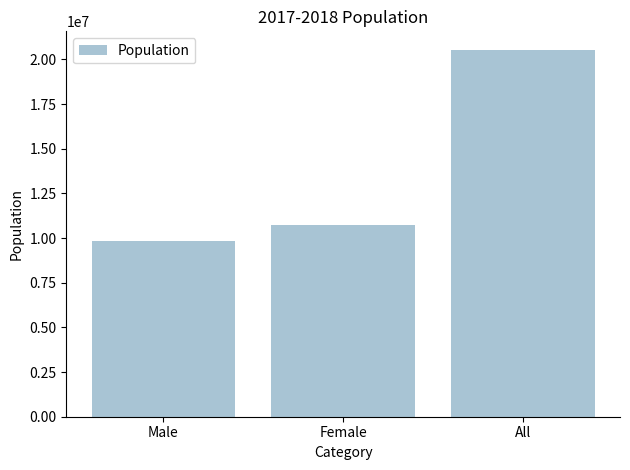

What value does the data have at Male, to the nearest 50?

9810750